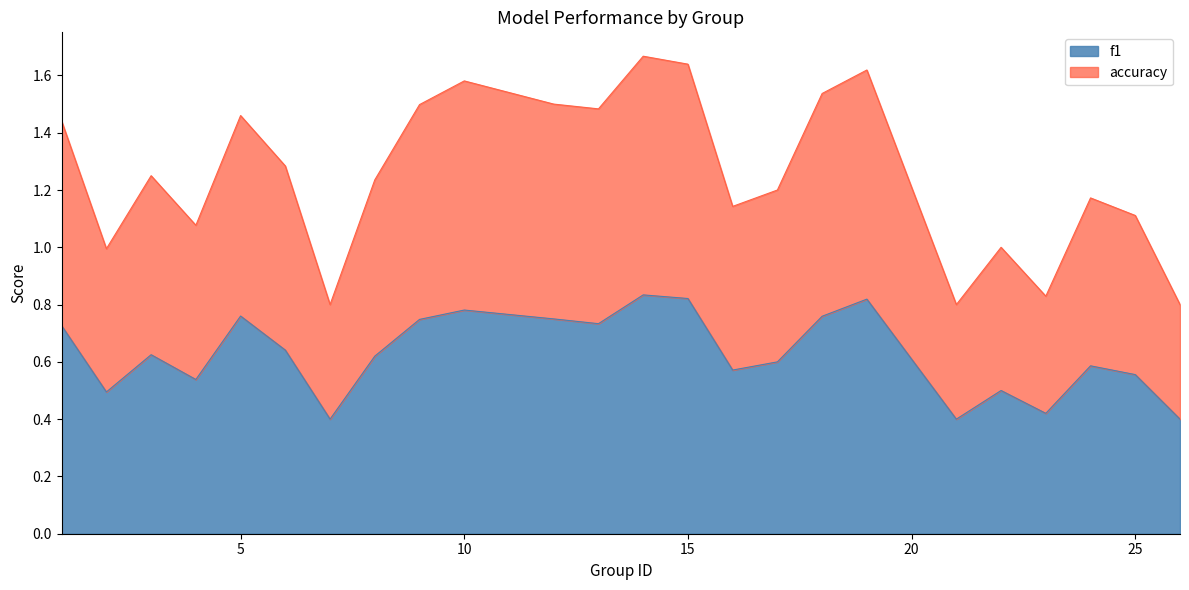

What is the smallest value displayed?

0.4